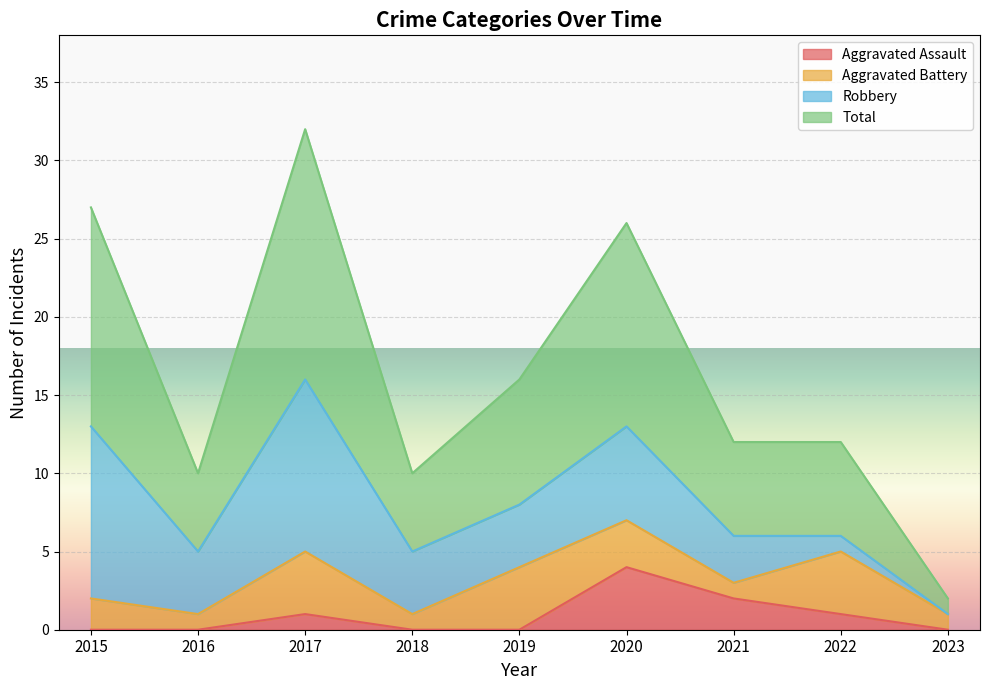

Which category has the highest value in the Aggravated Assault series?

2020